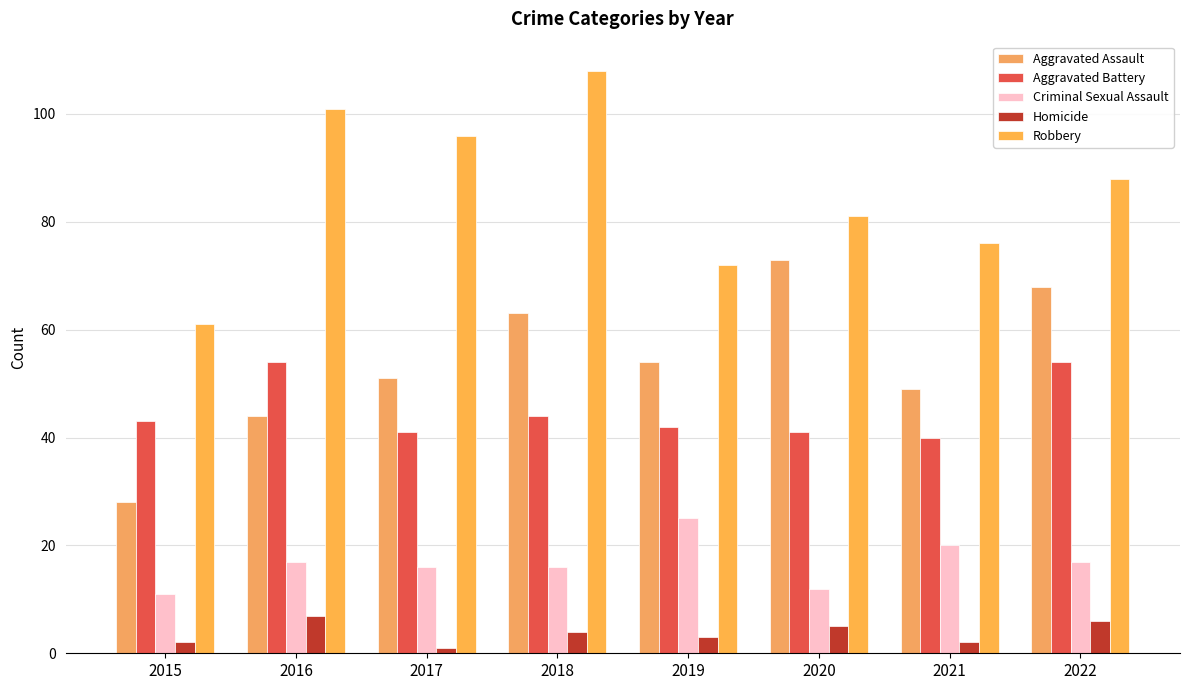

Reading left to right, list all the values displayed in this chart.

Aggravated Assault: 28	44	51	63	54	73	49	68
Aggravated Battery: 43	54	41	44	42	41	40	54
Criminal Sexual Assault: 11	17	16	16	25	12	20	17
Homicide: 2	7	1	4	3	5	2	6
Robbery: 61	101	96	108	72	81	76	88